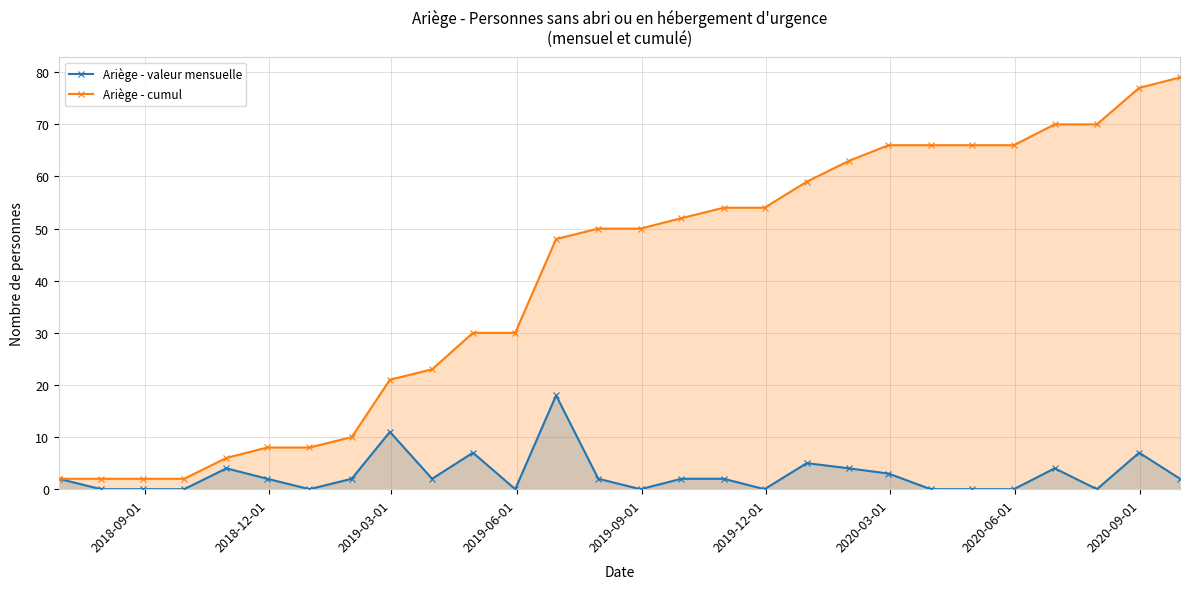

True or false: Ariège - cumul has more than 0 interior local peaks.

False